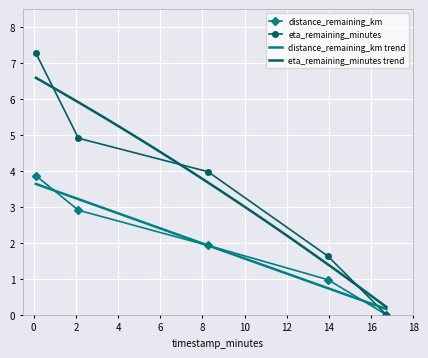

What is the difference between the distance_remaining_km values at 13.95 and 8.26?

1.0